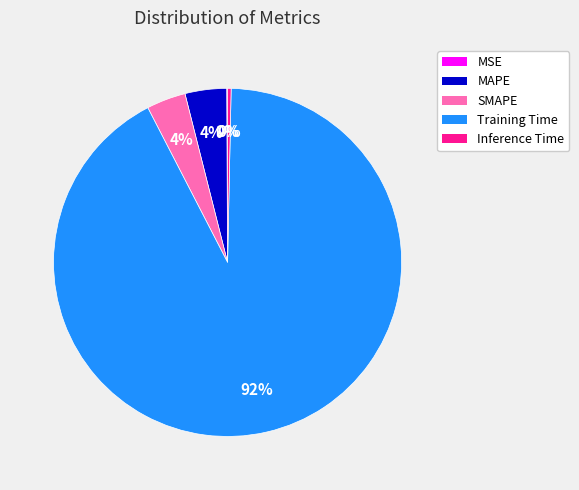

Do Training Time and SMAPE together represent more than half of the pie?

Yes